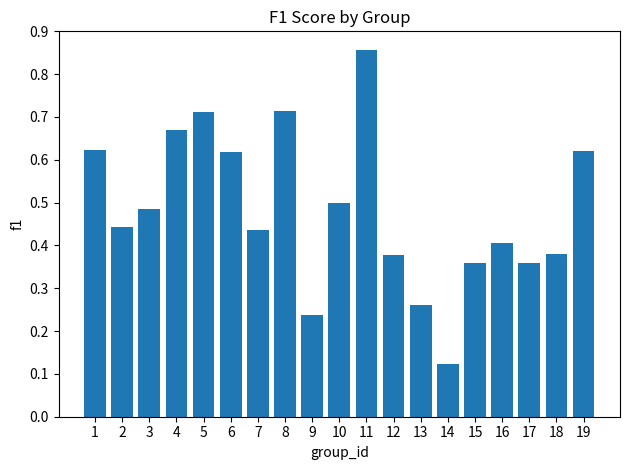

How many values are between 0 and 1?

19